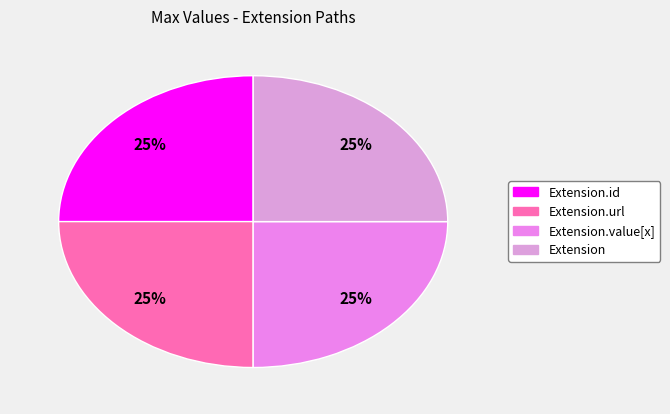

How many slices are in this pie chart?

4